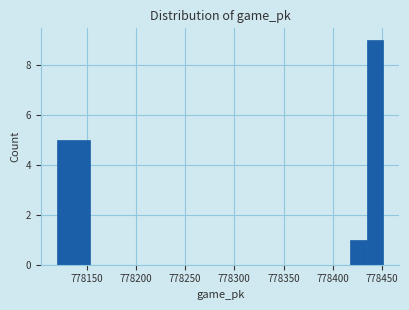

Around what value on the x-axis is the tallest bar? Give the approximate position of its centre, as read against the axis.

778445